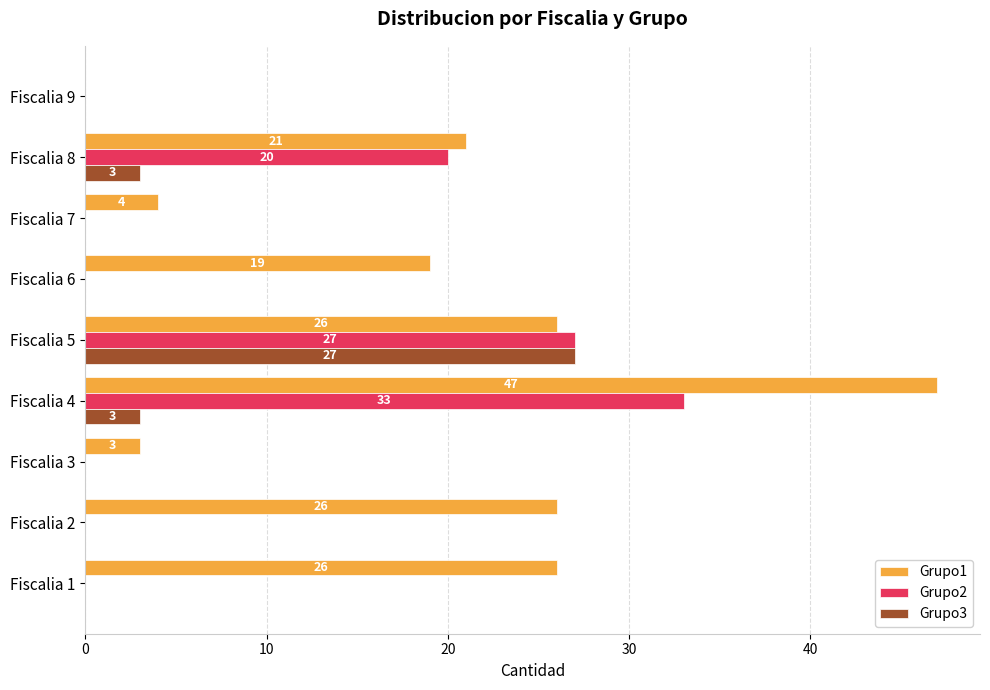

Which series changed the most between Fiscalia 4 and Fiscalia 9?

Grupo1